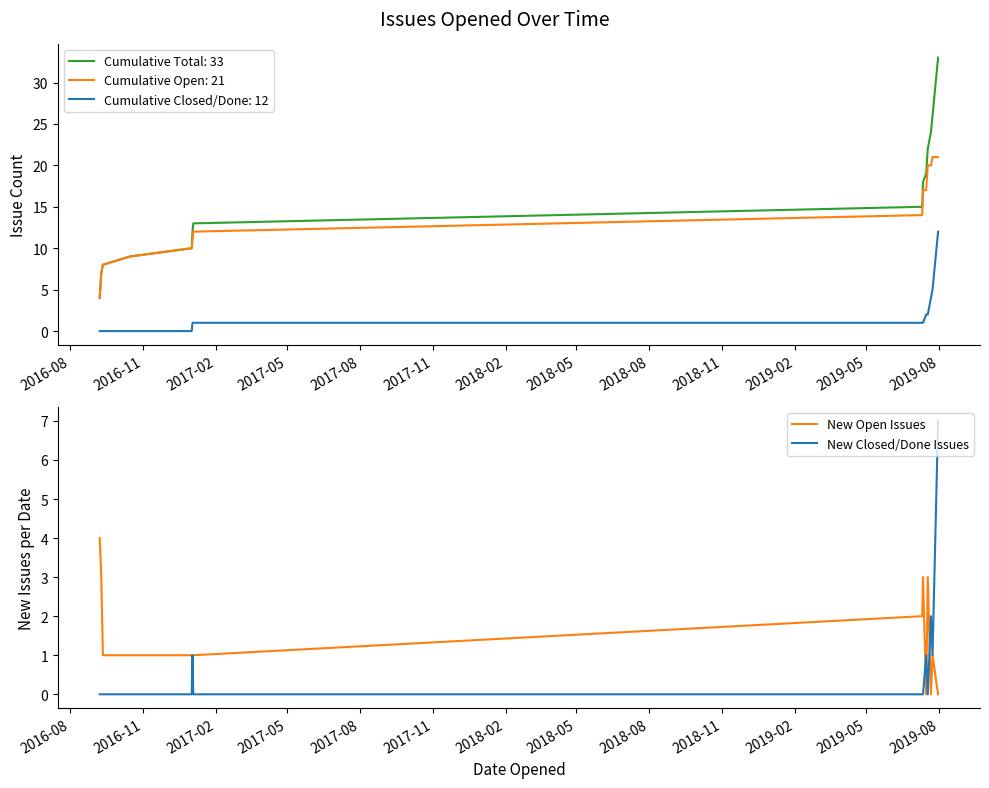

What is the maximum value for New Closed/Done Issues?

7